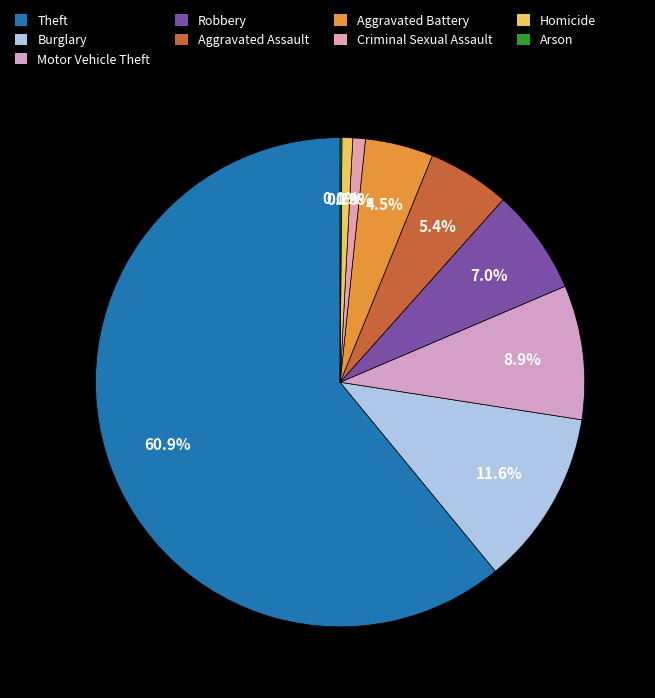

Which slice is the largest?

Theft